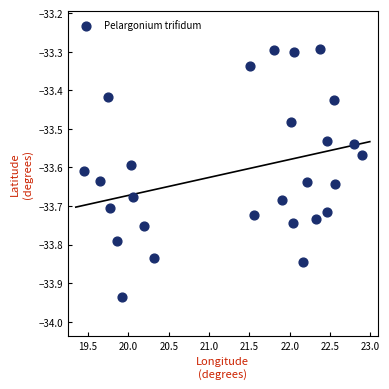

What is the range of X values (max minus min)?

3.4